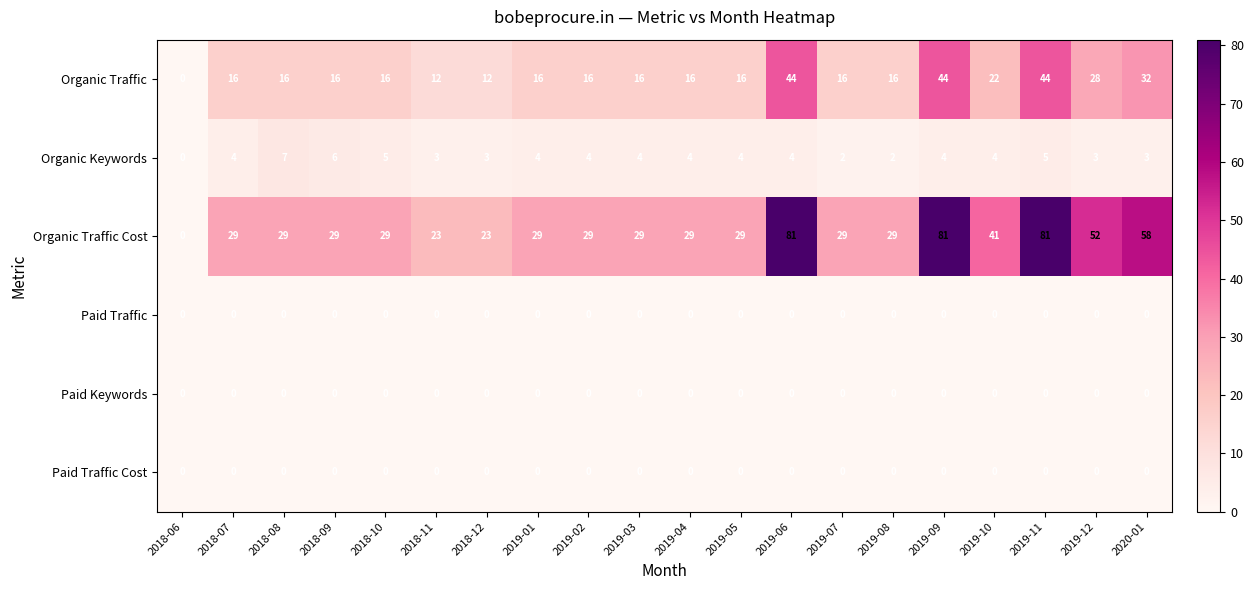

What is the difference between the Organic Traffic values at 2019-06 and 2018-11?

32